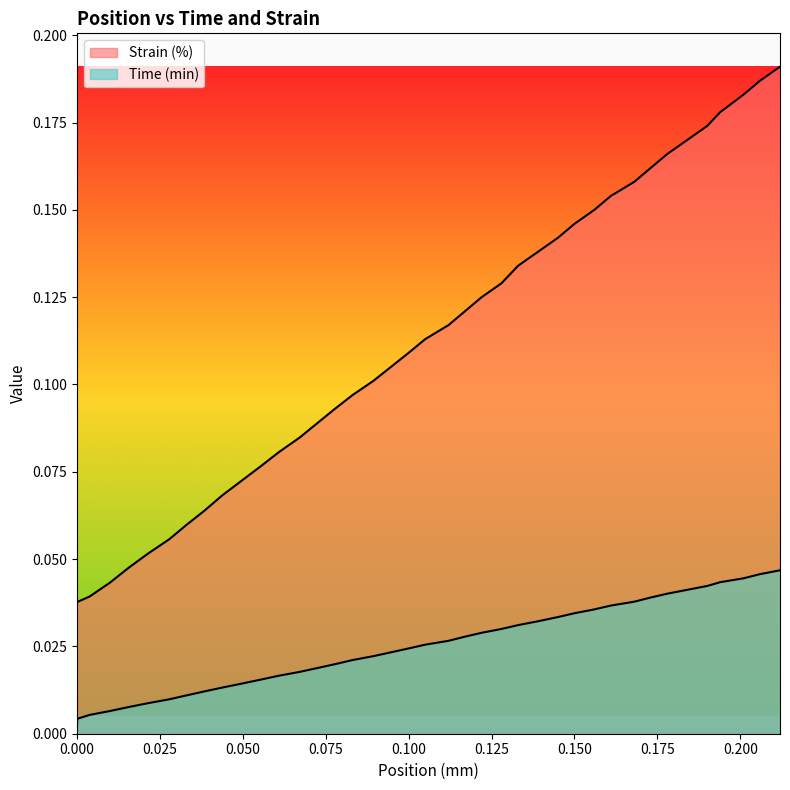

List the series in order of their overall mean, highest first.

Strain (%), Time (min)